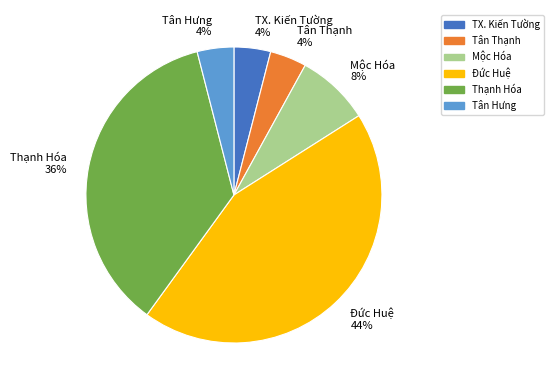

How many segments does this pie chart have?

6